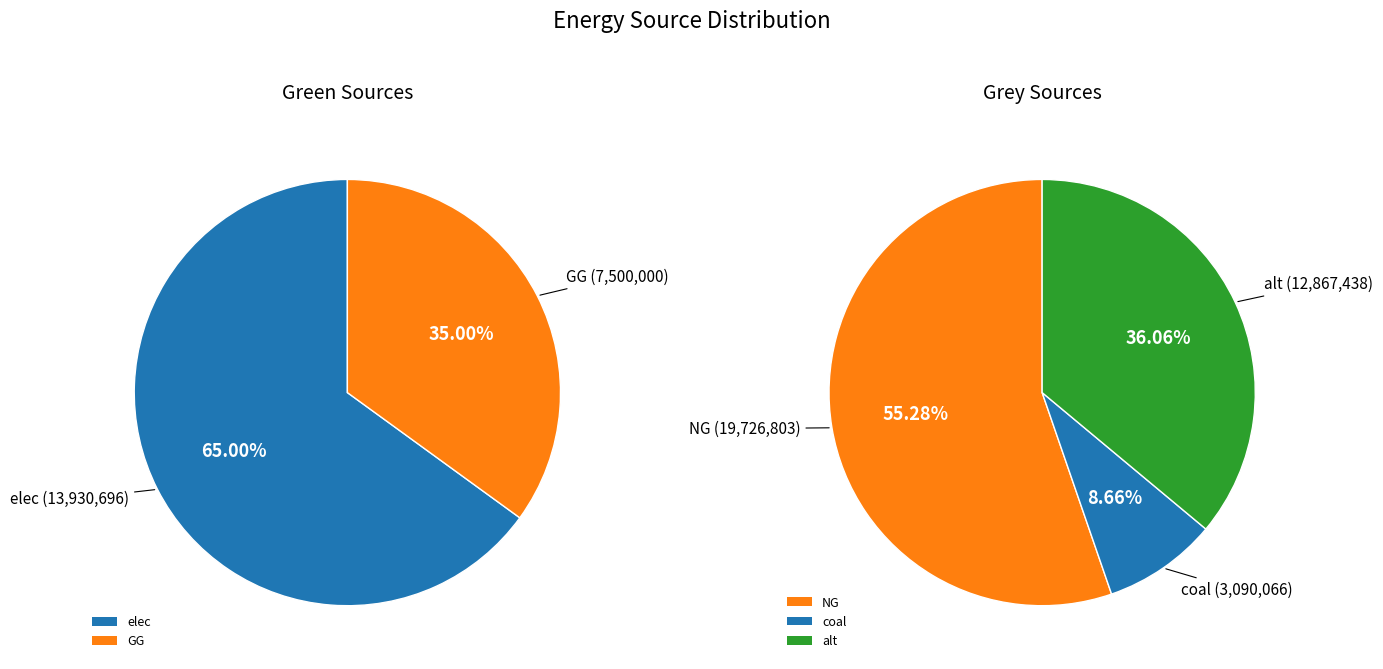

Combined, do coal and elec account for over 50%?

Yes